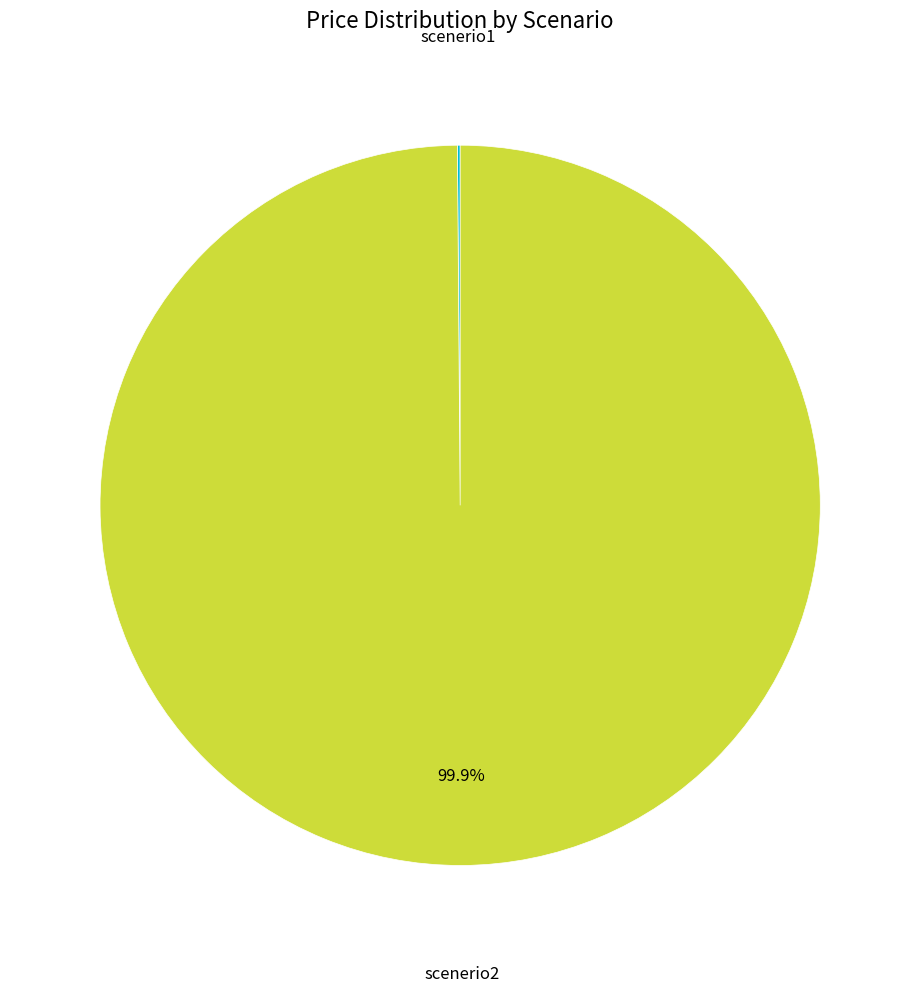

What is the largest slice in the pie chart?

scenerio2